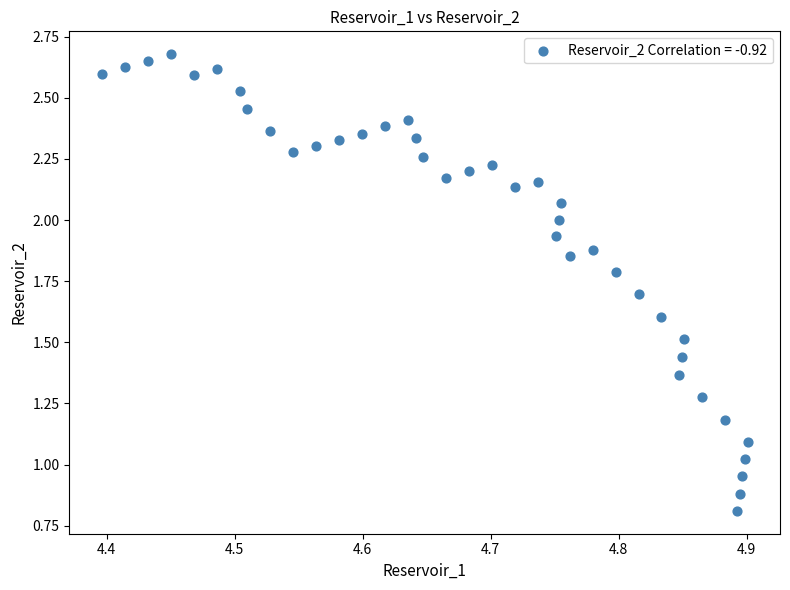

What is the range of X values (max minus min)?

0.5